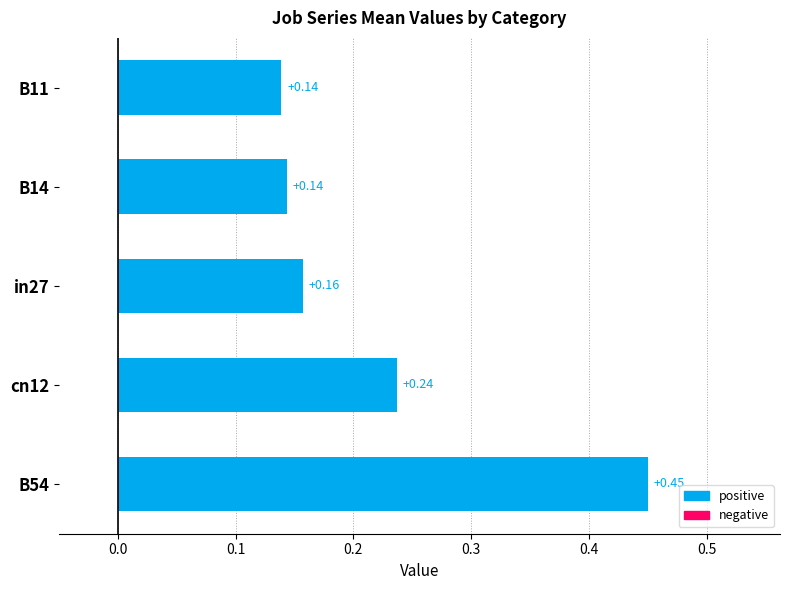

What is the sum of all values?

1.1